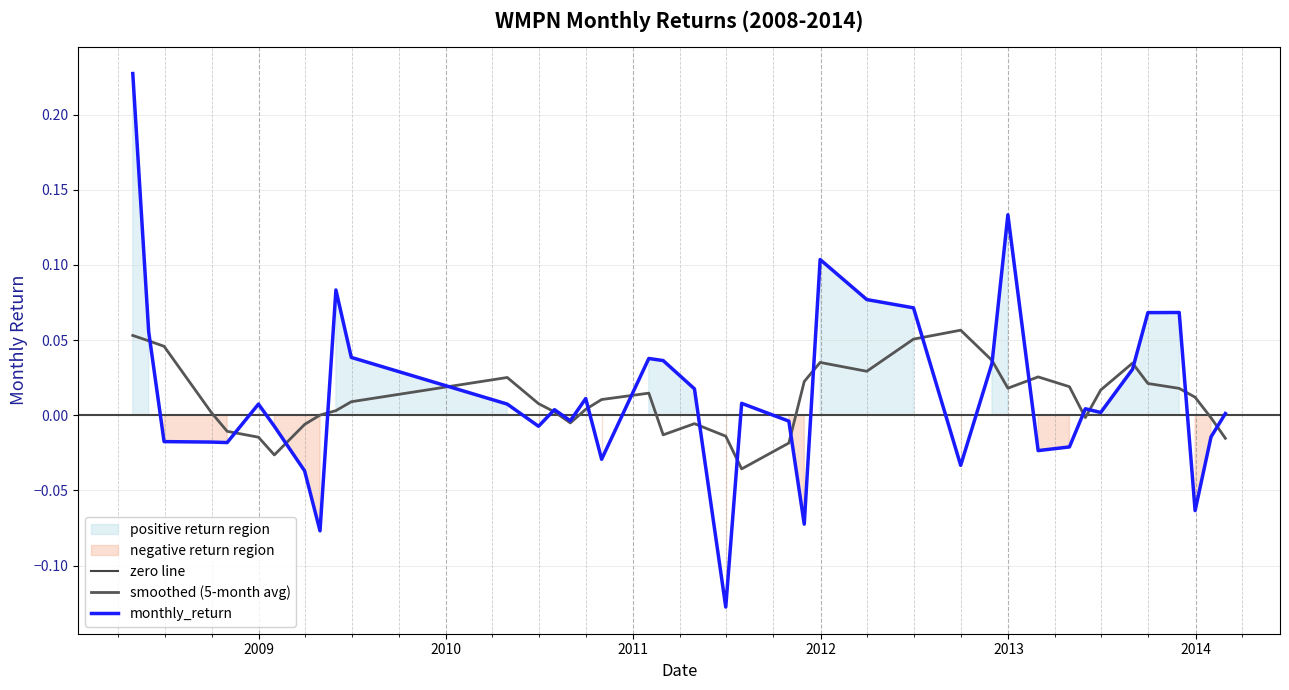

List the labels in order of value, smallest first.

2011-06-30, 2009-04-30, 2011-11-30, 2013-12-31, 2009-03-31, 2012-09-30, 2010-10-31, 2013-02-28, 2013-04-30, 2008-10-31, 2008-09-30, 2008-06-30, 2014-01-31, 2009-01-31, 2010-06-30, 2011-10-31, 2010-08-31, 2014-02-28, 2013-06-30, 2010-07-31, 2013-05-31, 2008-12-31, 2010-04-30, 2011-07-31, 2010-09-30, 2011-04-30, 2013-08-31, 2012-11-30, 2011-02-28, 2011-01-31, 2009-06-30, 2008-05-31, 2013-09-30, 2013-11-30, 2012-06-30, 2012-03-31, 2009-05-31, 2011-12-31, 2012-12-31, 2008-04-30